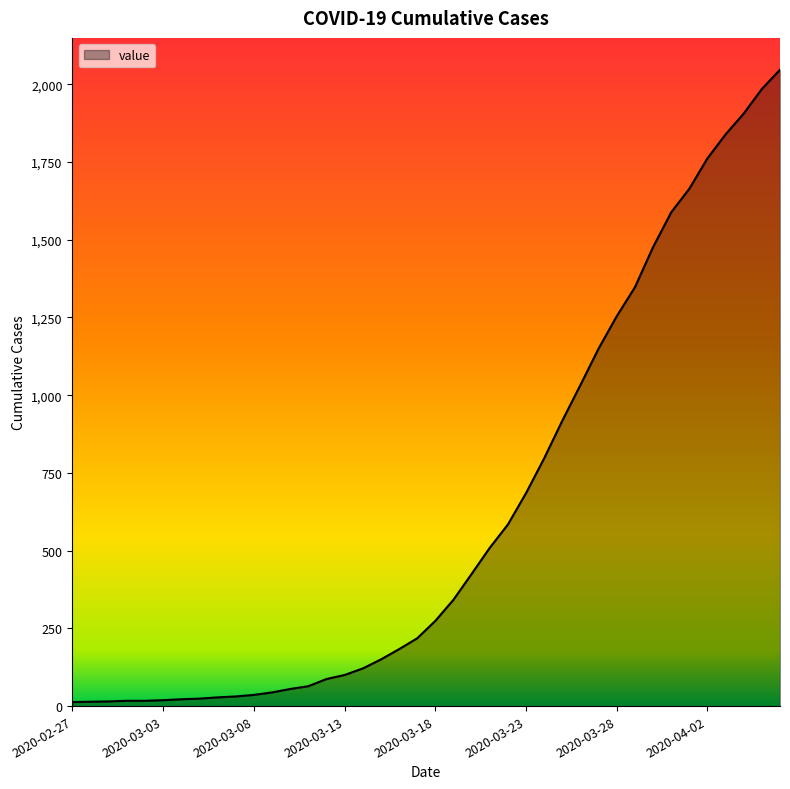

What is the maximum value shown in the chart?

2047